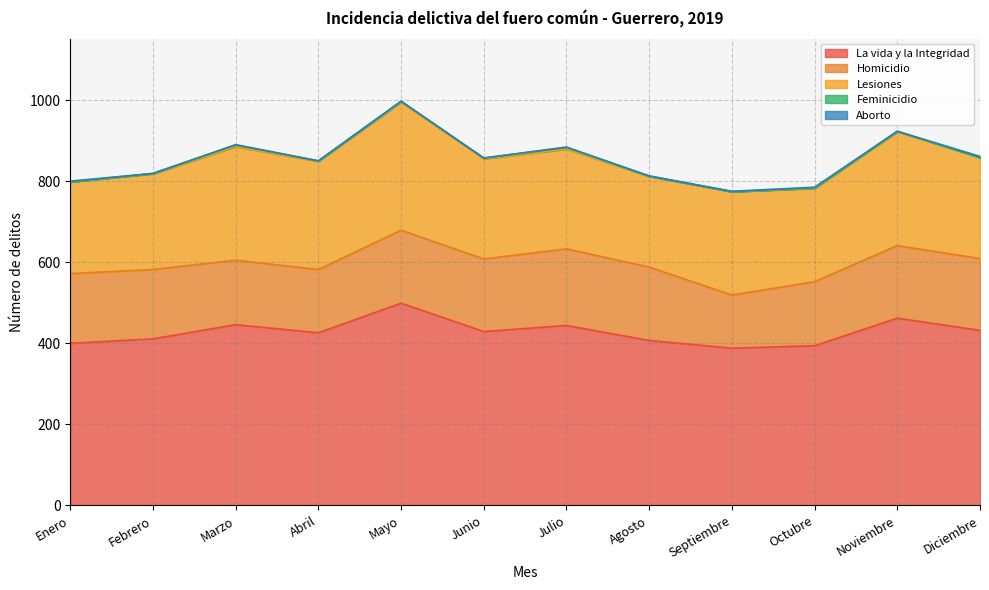

True or false: Lesiones and Feminicidio cross at least once.

False